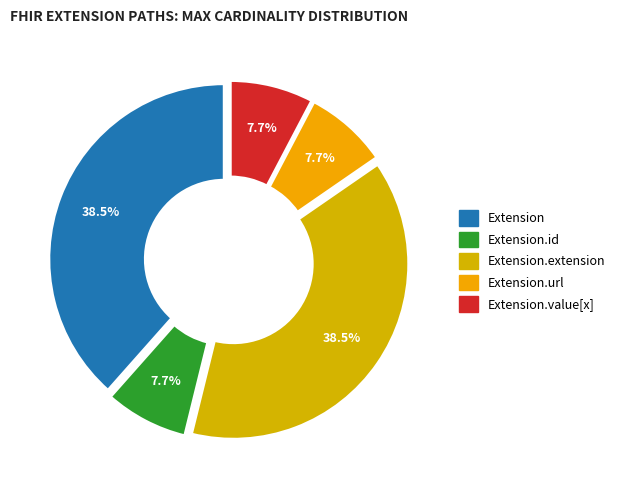

How many slices are in this pie chart?

5